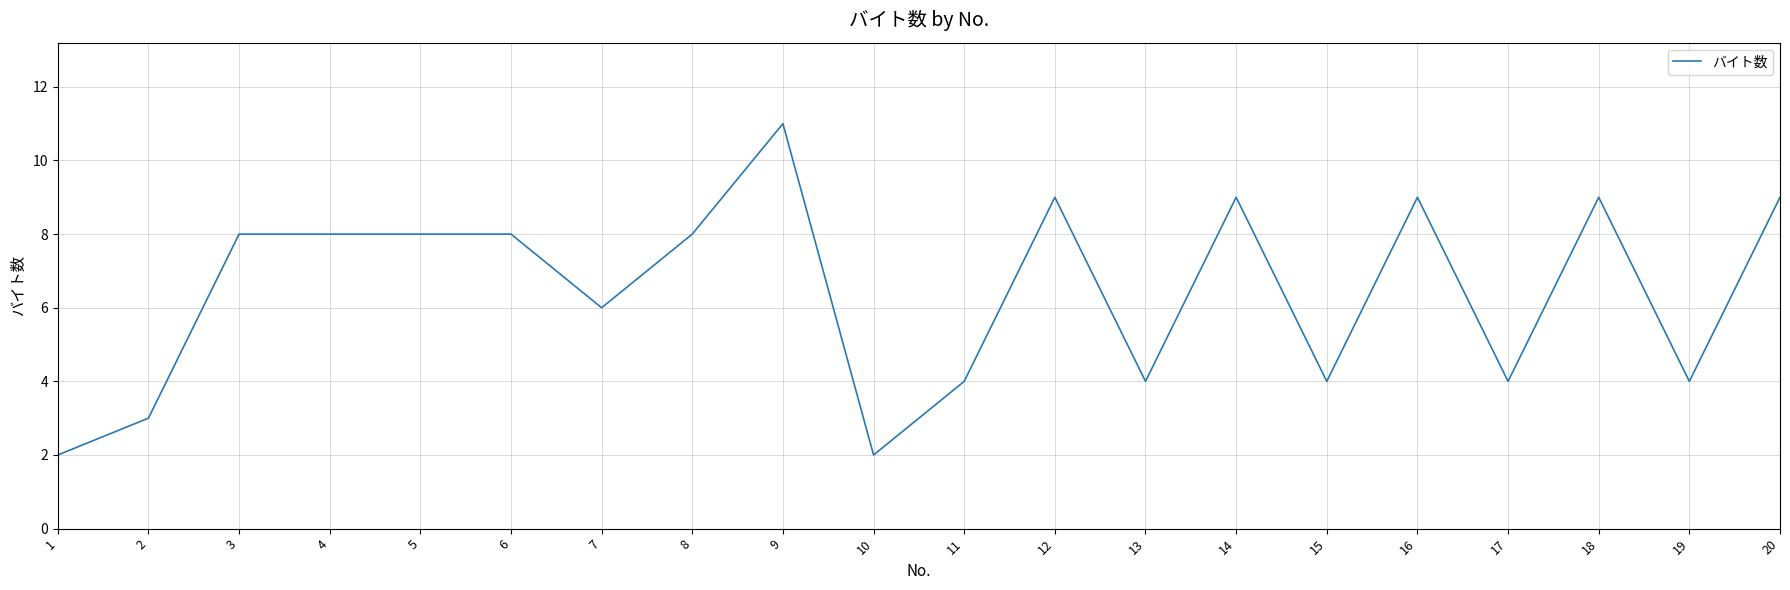

What is the maximum value shown in the chart?

11